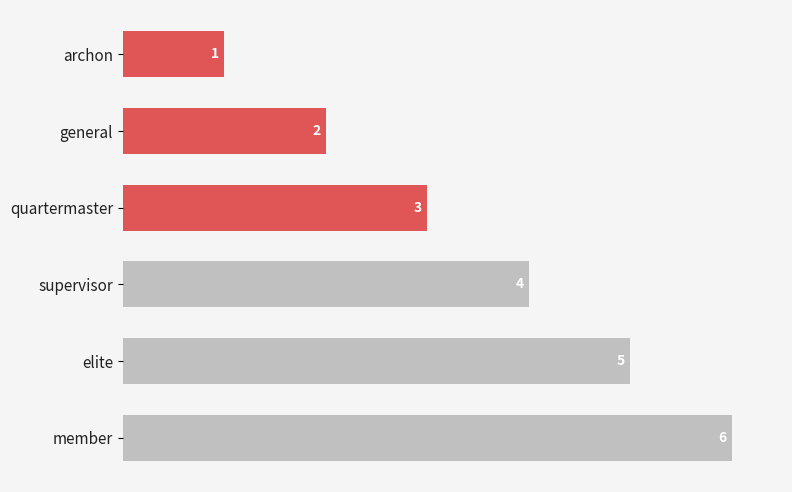

How many categories are shown in the chart?

6